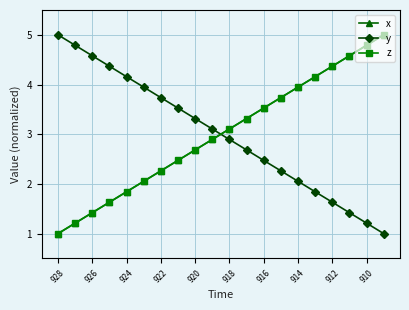

What is the maximum value for x?

5.0